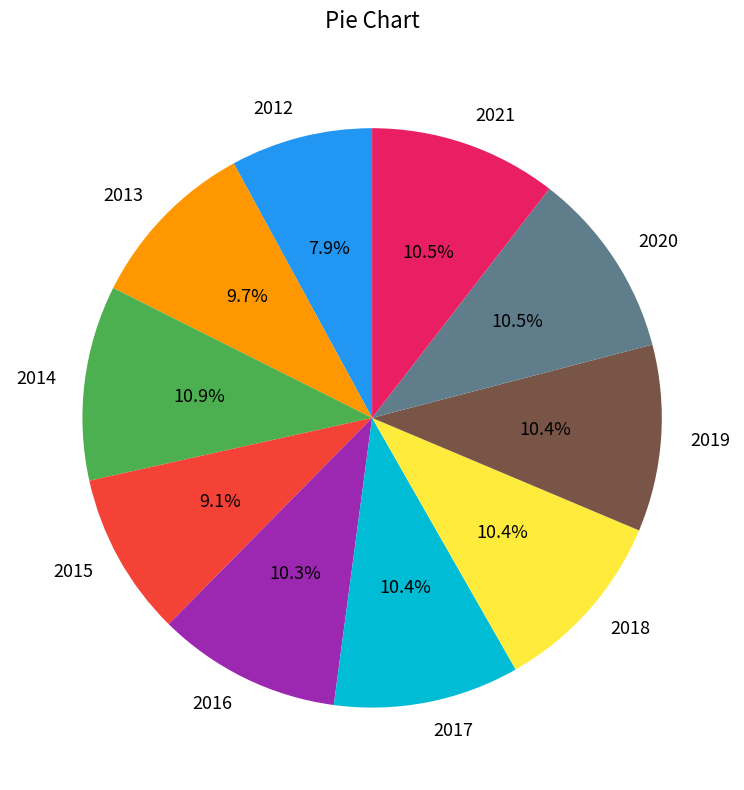

Which has a higher value, 2013 or 2020?

2020